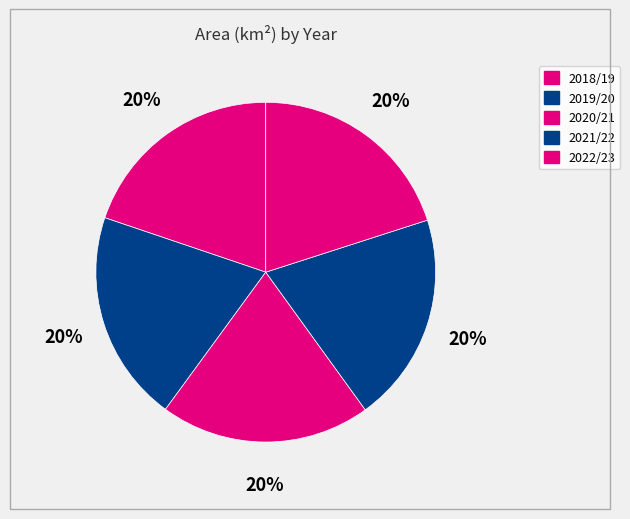

Between 2018/19 and 2021/22, which is larger?

2021/22